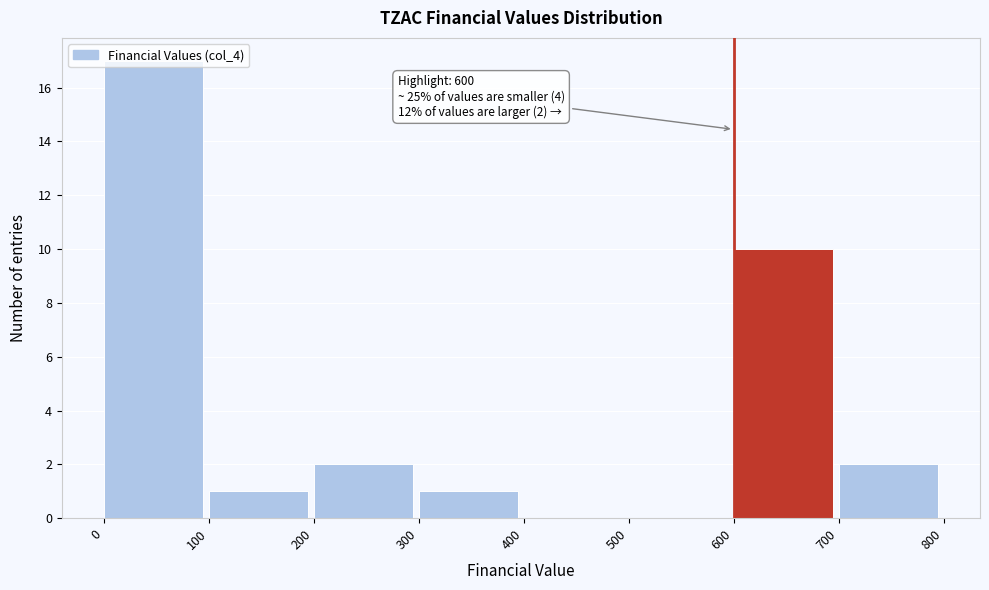

Which range on the x-axis has the tallest bar?

0 to 100